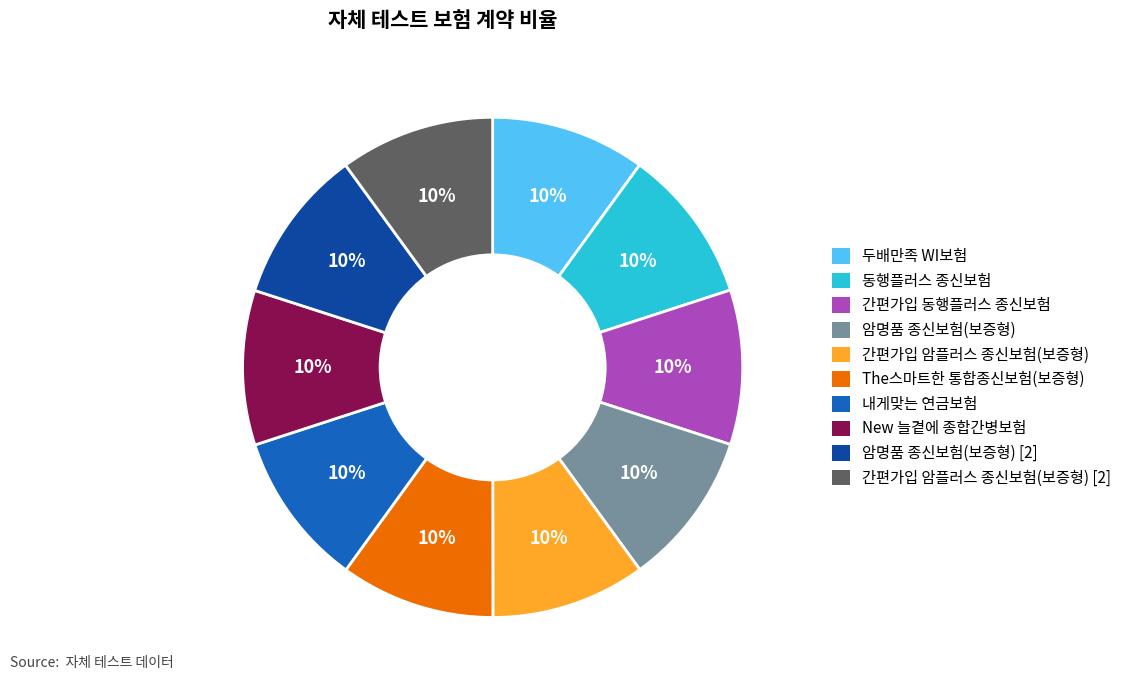

How many segments does this pie chart have?

10